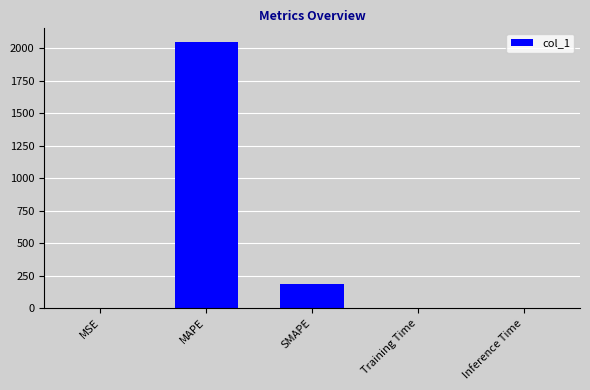

Which category has the highest value across all series?

MAPE